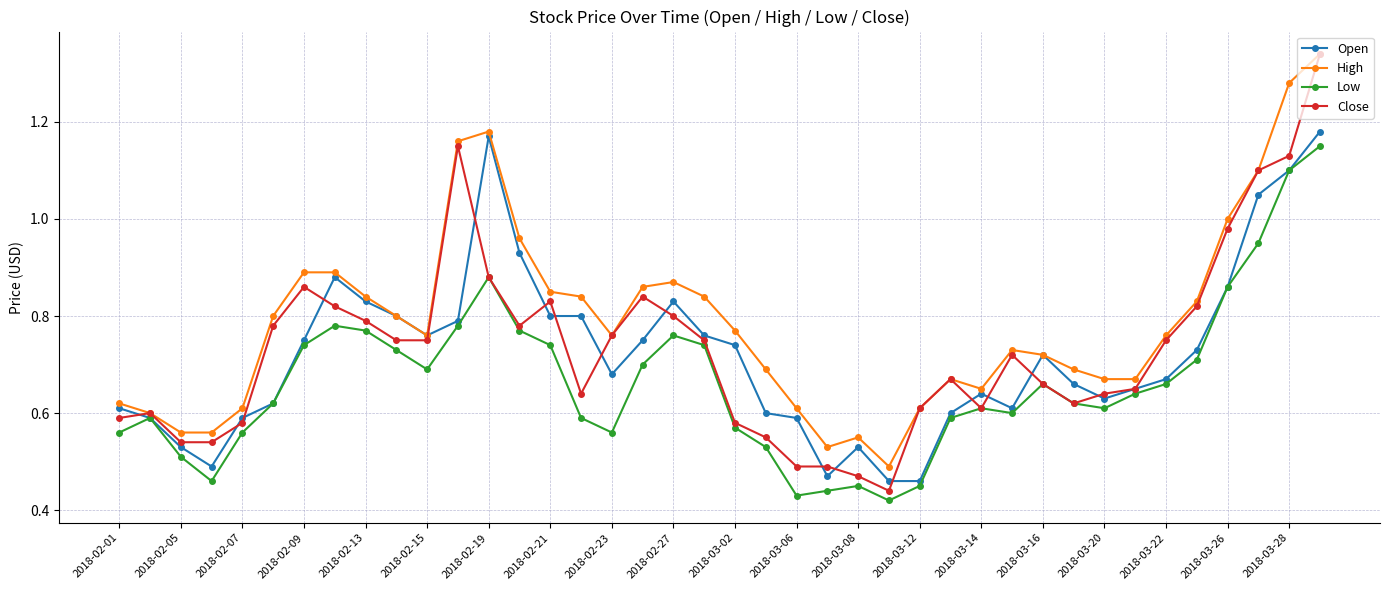

True or false: Close has more than 2 interior local peaks.

True